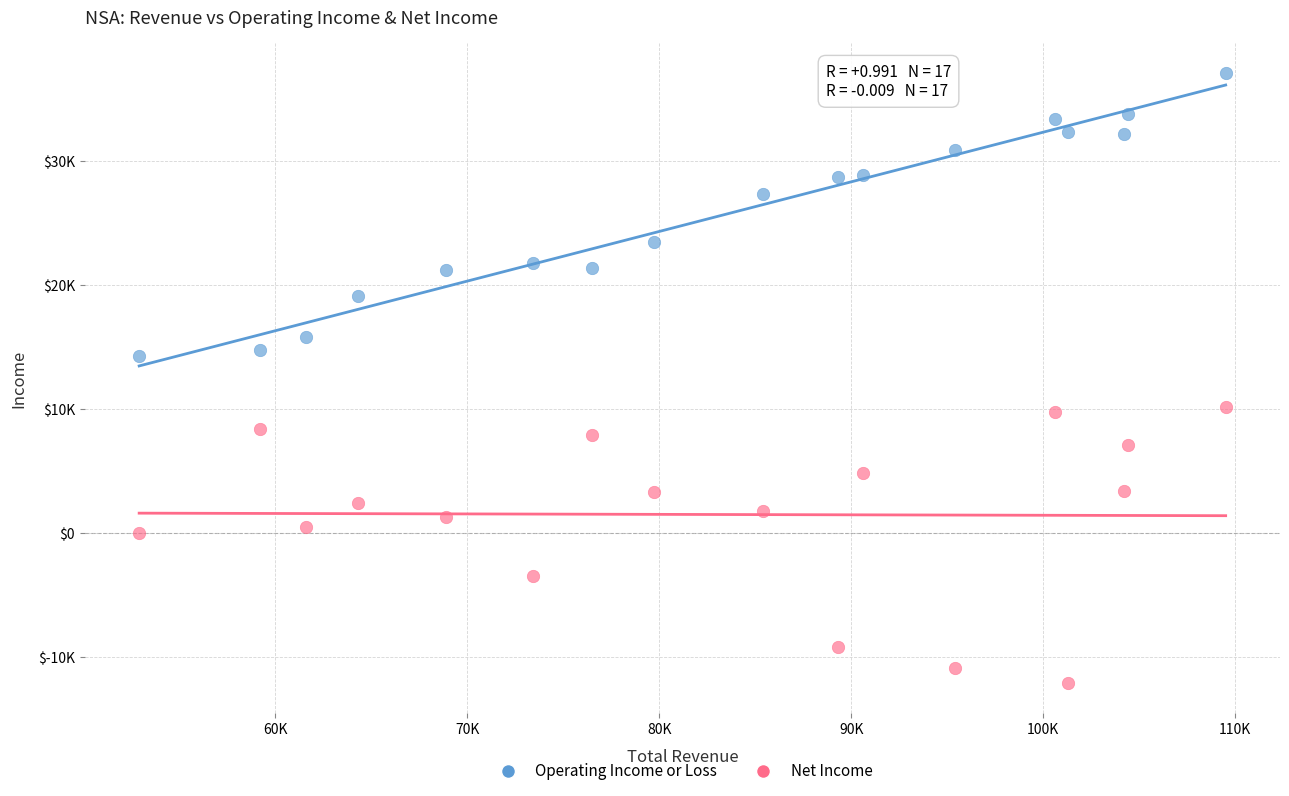

Which series has the widest spread of Y values?

Operating Income or Loss